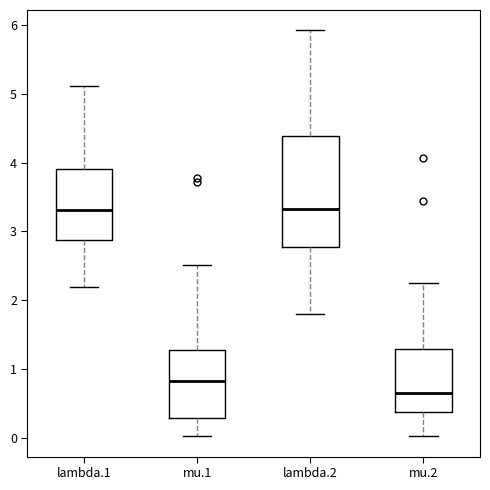

Reading left to right, read every box against the y-axis: the position of its median line, the range the box covers, and the ends of its whiskers. The values are not printed on the chart, so give them approximately, as read against the axis.

lambda.1: median 3.3, box 2.9 to 3.9, whiskers 2.2 to 5.1
mu.1: median 0.8, box 0.3 to 1.3, whiskers 0.0 to 2.5
lambda.2: median 3.3, box 2.8 to 4.4, whiskers 1.8 to 5.9
mu.2: median 0.7, box 0.4 to 1.3, whiskers 0.0 to 2.3